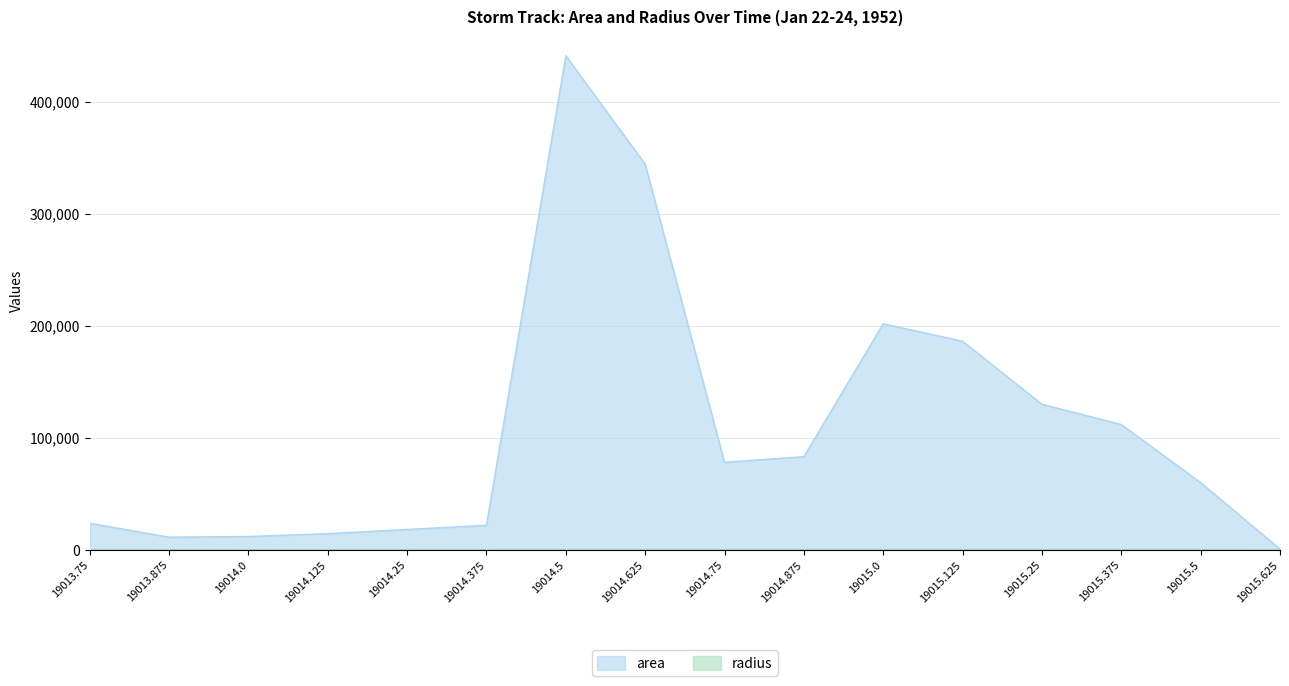

What is the minimum value for radius?

14.1